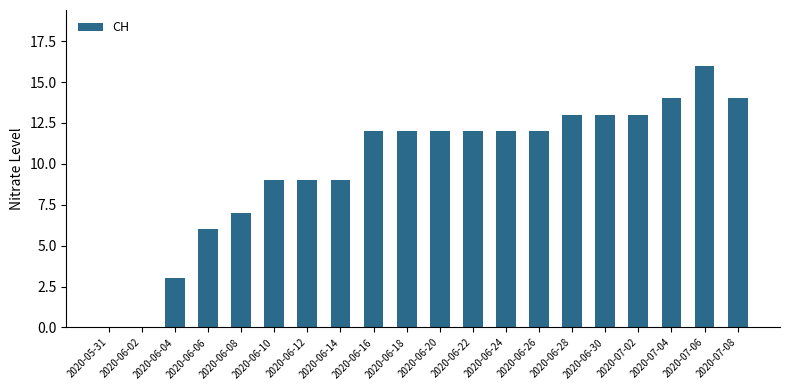

What is the greatest value displayed?

16